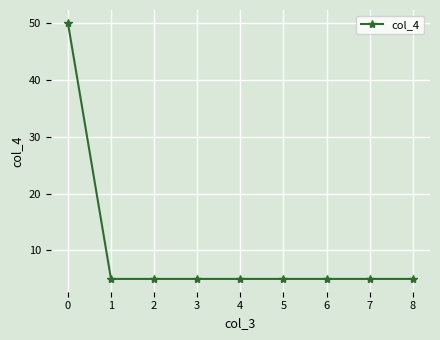

Reading left to right, extract all data points from this chart.

0=50	1=5	2=5	3=5	4=5	5=5	6=5	7=5	8=5